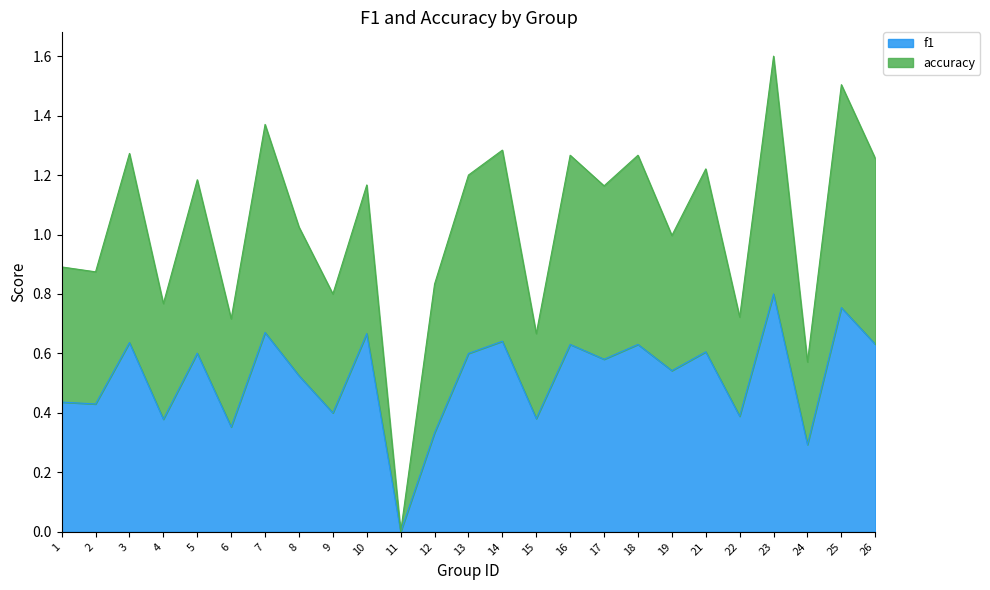

Reading left to right, transcribe all the data shown in this chart.

f1: 0.4	0.4	0.6	0.4	0.6	0.4	0.7	0.5	0.4	0.7	0.0	0.3	0.6	0.6	0.4	0.6	0.6	0.6	0.5	0.6	0.4	0.8	0.3	0.8	0.6
accuracy: 0.9	0.9	1.3	0.8	1.2	0.7	1.4	1.0	0.8	1.2	0.0	0.8	1.2	1.3	0.7	1.3	1.2	1.3	1.0	1.2	0.7	1.6	0.6	1.5	1.3